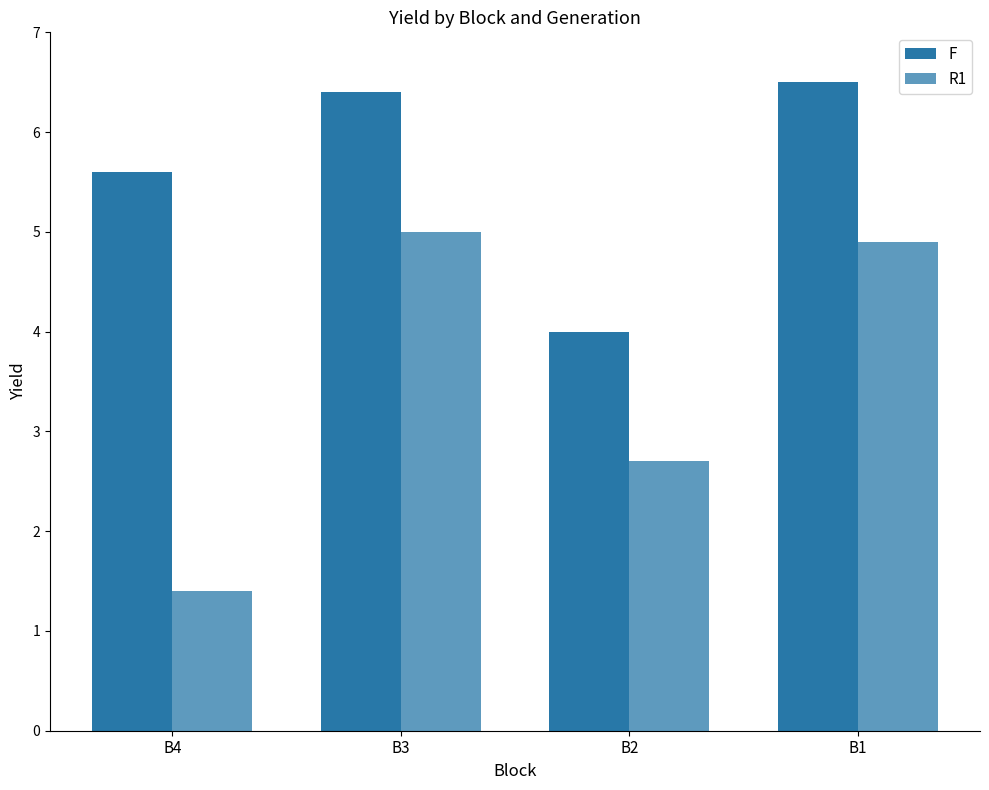

How many data points does each series have?

4